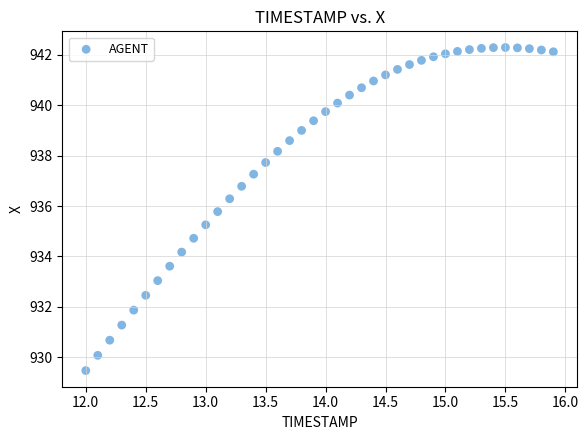

What is the range of Y values (max minus min)?

12.8